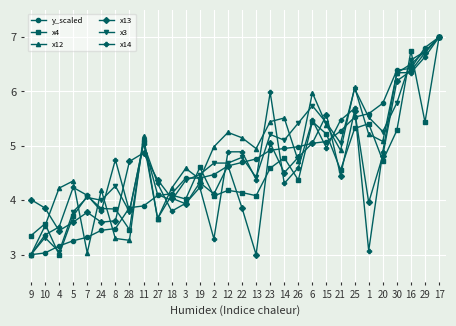

How many series are shown in this chart?

6